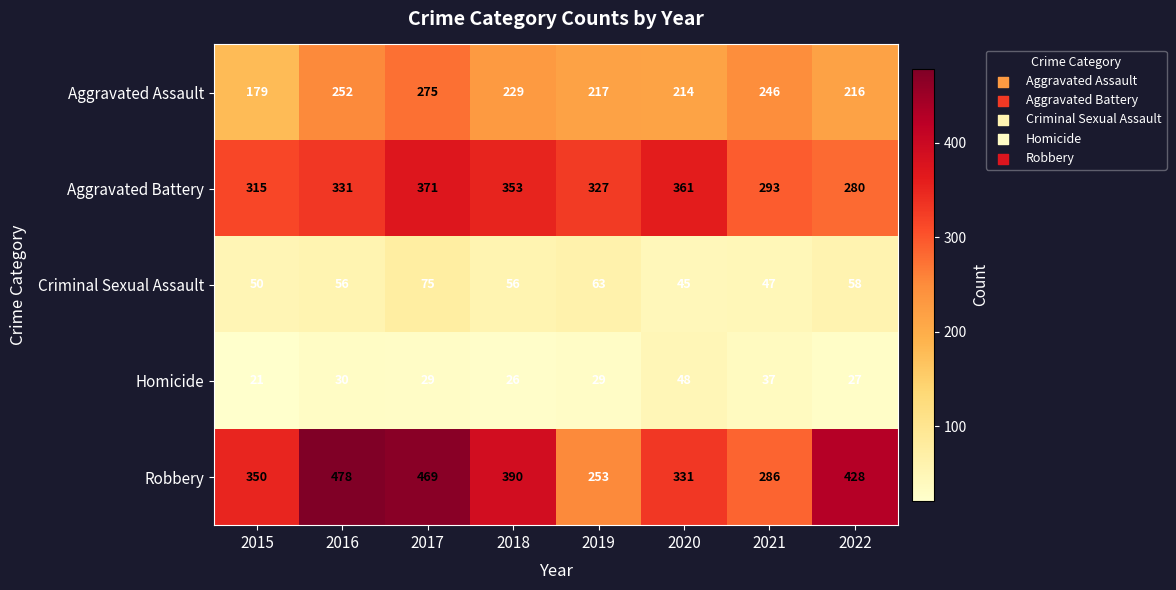

The Robbery series shows 390 at 2018. True or false?

True